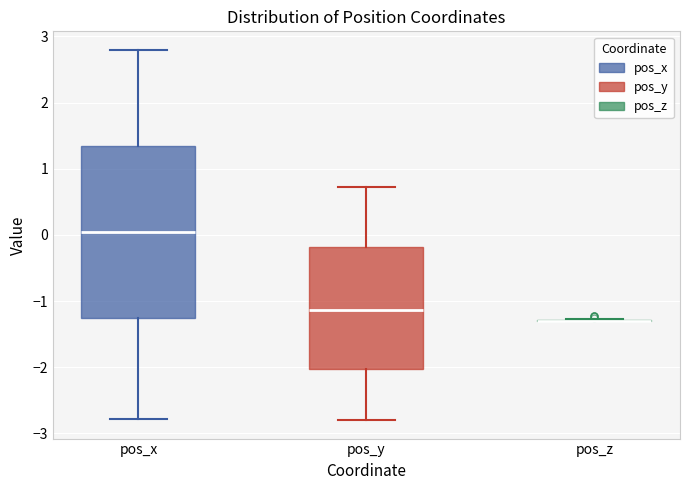

Reading left to right, read every box against the y-axis: the position of its median line, the range the box covers, and the ends of its whiskers. The values are not printed on the chart, so give them approximately, as read against the axis.

pos_x: median 0.0, box -1.3 to 1.3, whiskers -2.8 to 2.8
pos_y: median -1.1, box -2.0 to -0.2, whiskers -2.8 to 0.7
pos_z: box collapsed to a line at -1.3, whiskers -1.3 to -1.3